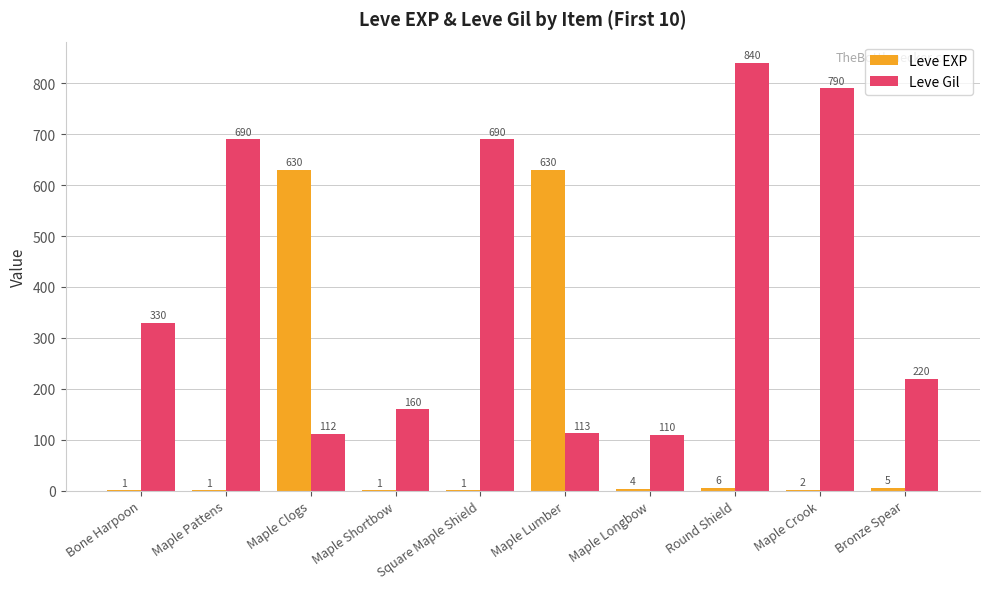

Which series has the widest spread of values?

Leve Gil